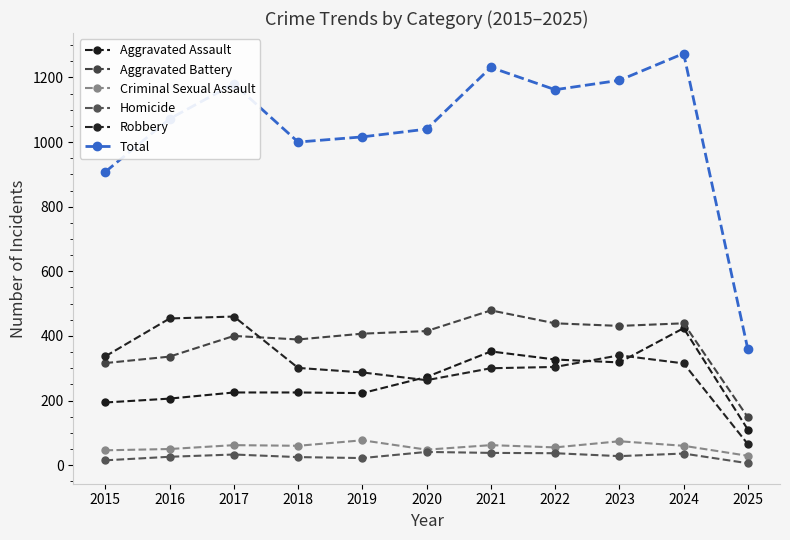

Is the value of Homicide at 2020 greater than the value of Robbery at 2021?

No